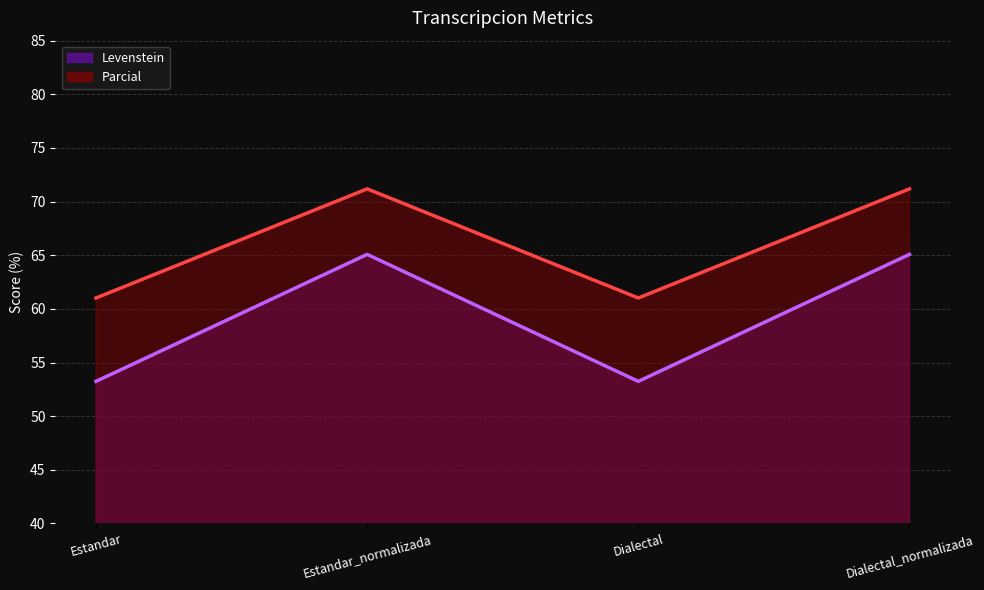

What position from the right is Dialectal_normalizada?

1